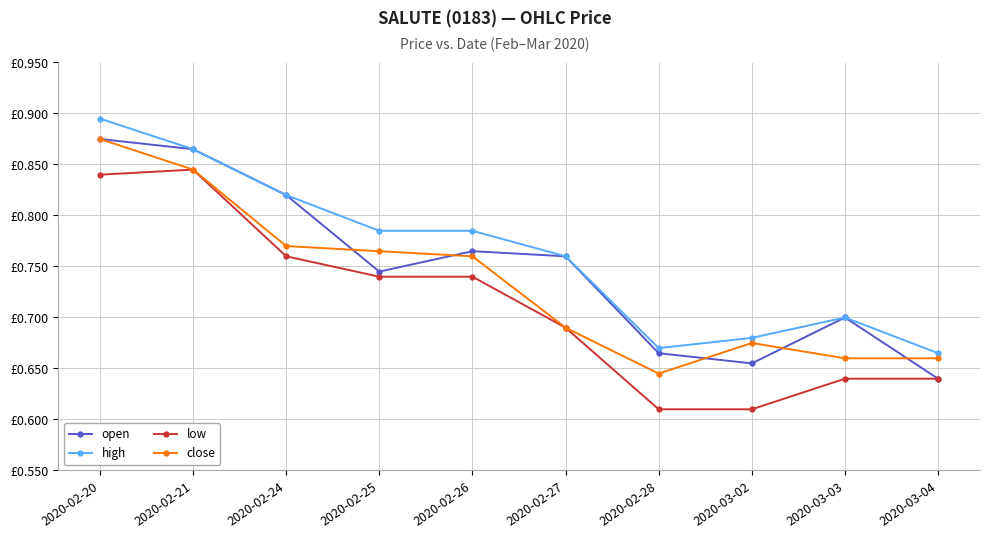

True or false: high and low cross at least once.

False